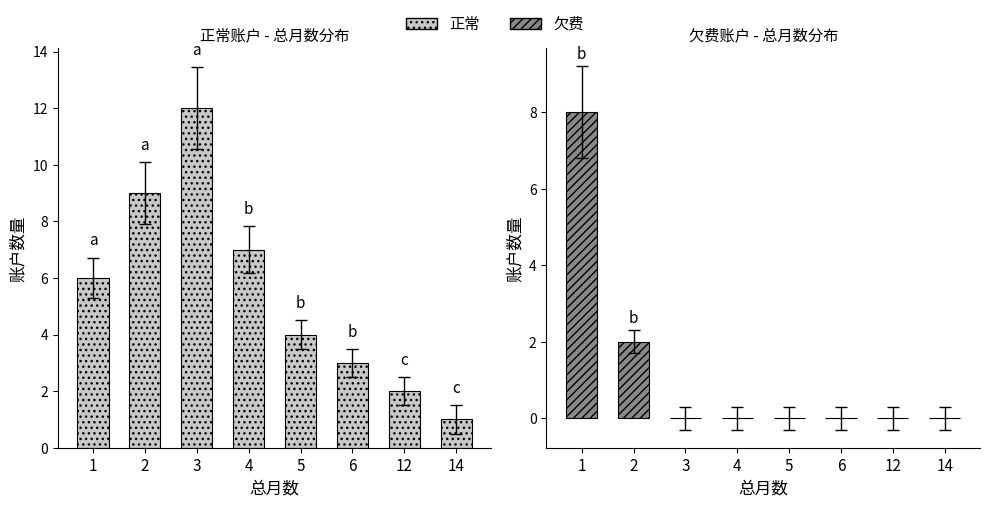

What is the sum of the 正常 values at 1 and 4?

13